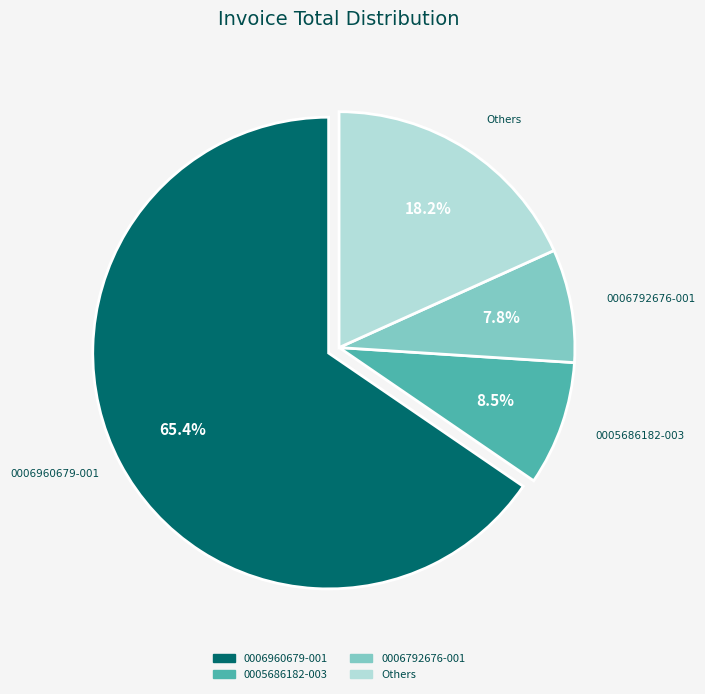

Which category has the biggest portion of the pie?

0006960679-001